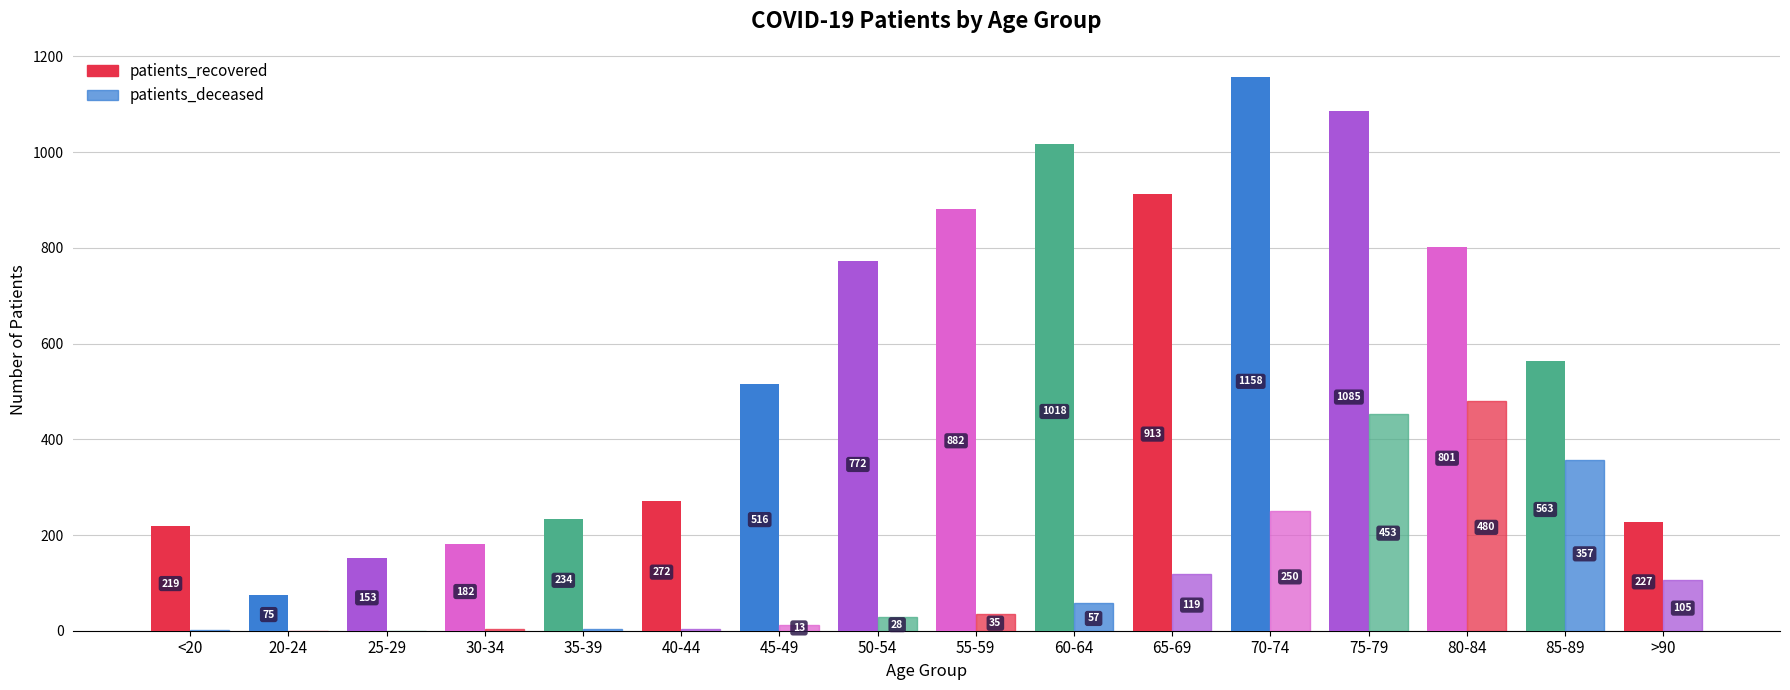

Count the number of categories in the chart.

16